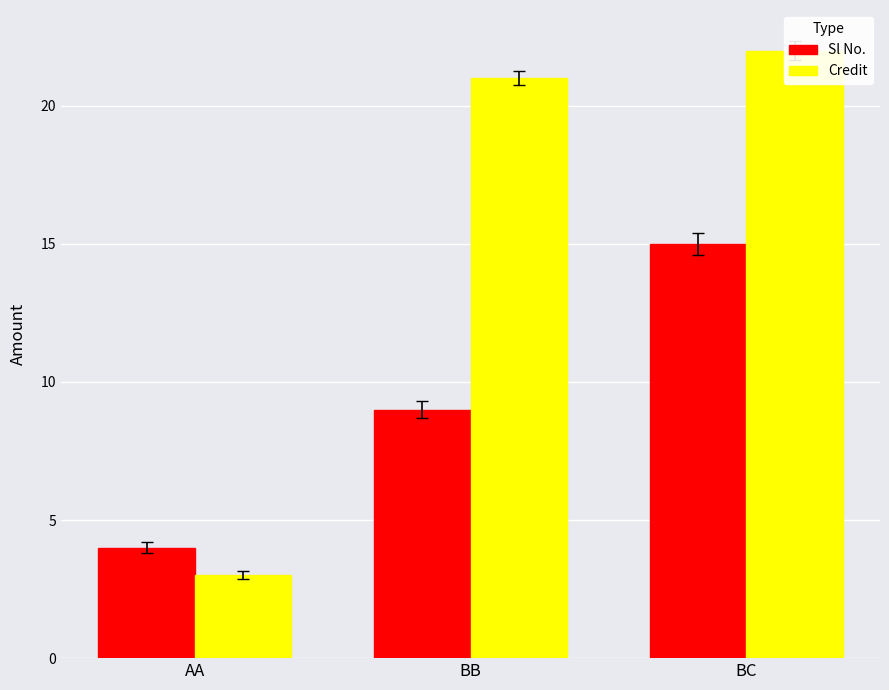

Which series has the largest total across all categories?

Credit